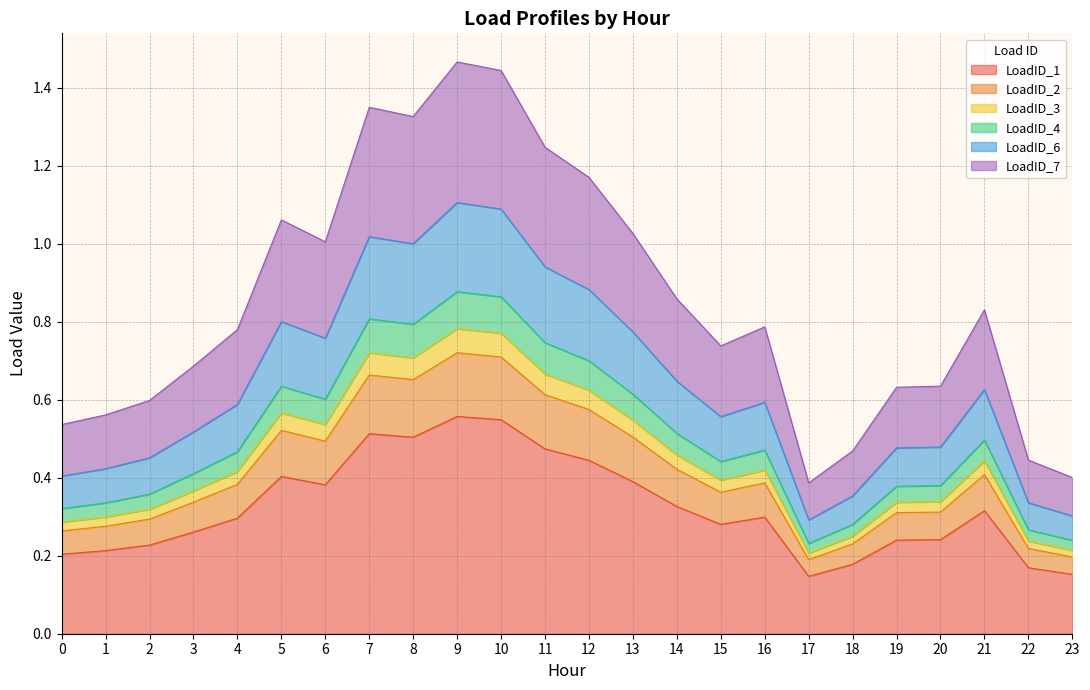

What is the sum of all LoadID_1 values?

7.8